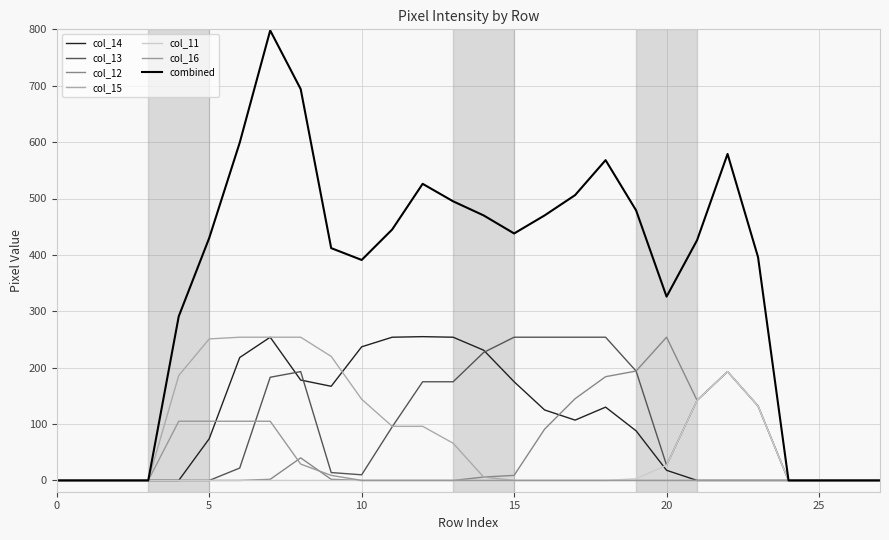

How many interior local peaks does the col_11 series have?

1